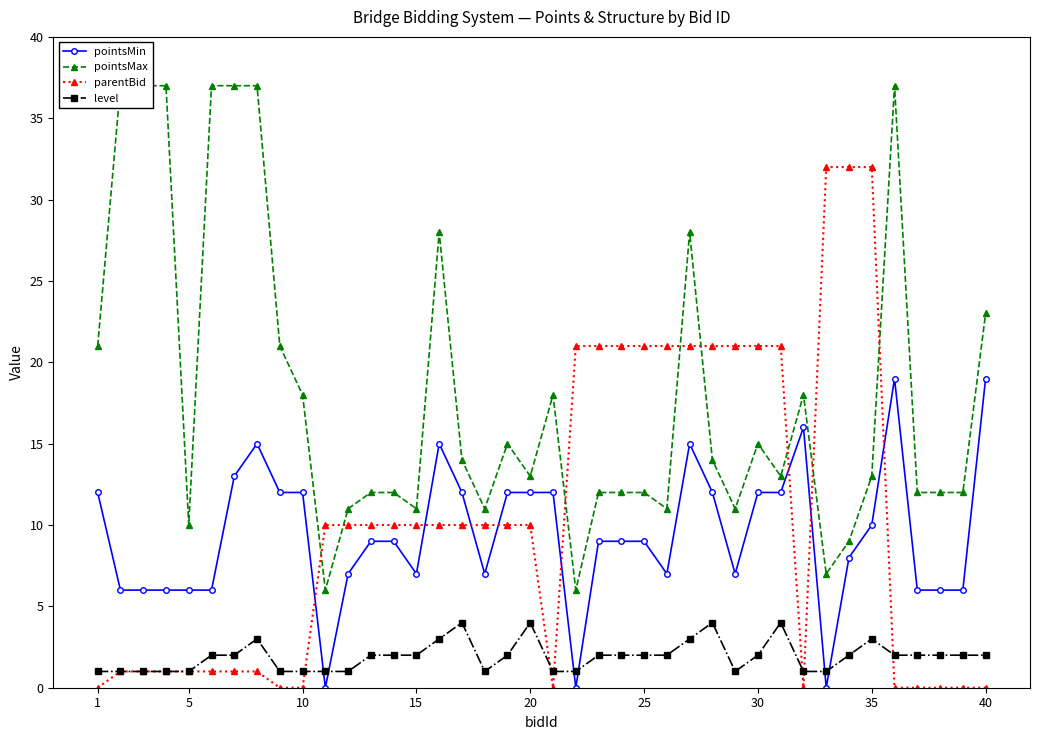

True or false: pointsMax and level intersect in this chart.

False